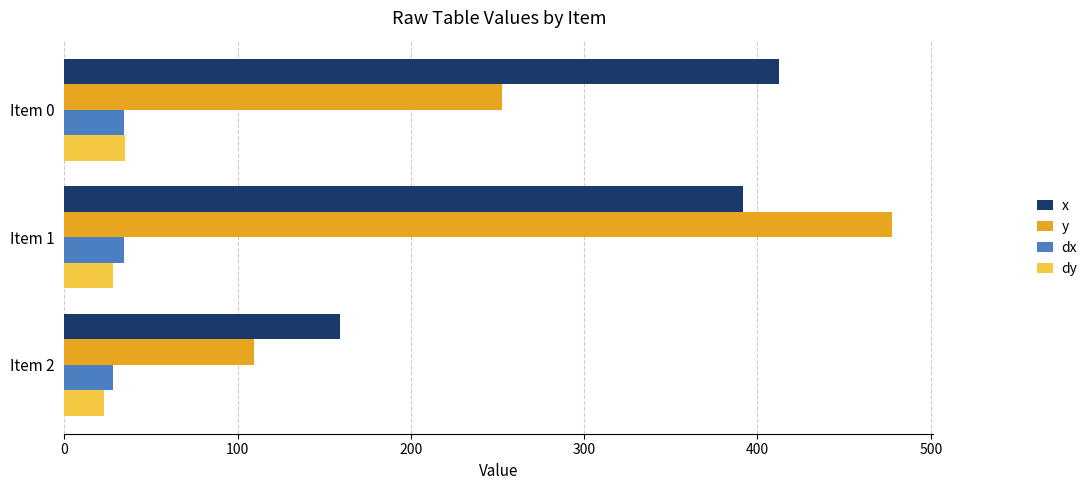

What is the approximate value of dy at Item 2?

23.0